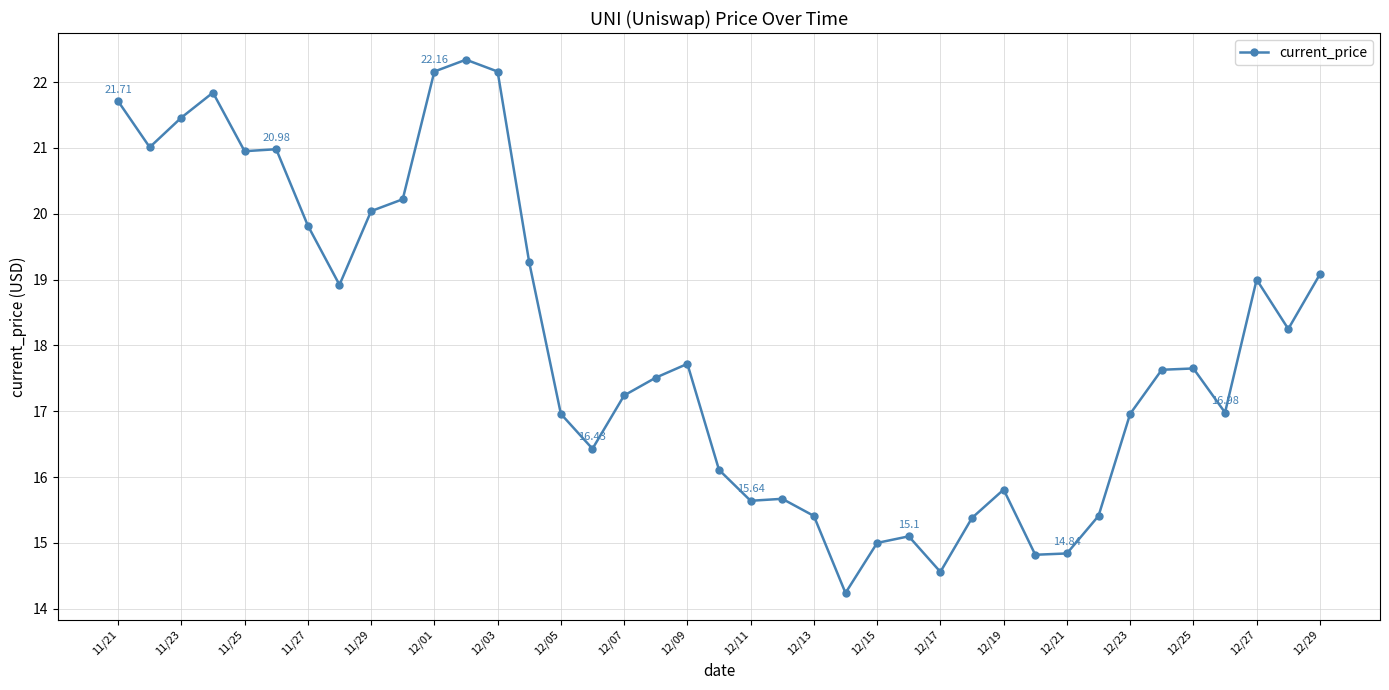

What is the sum of all values?

702.3